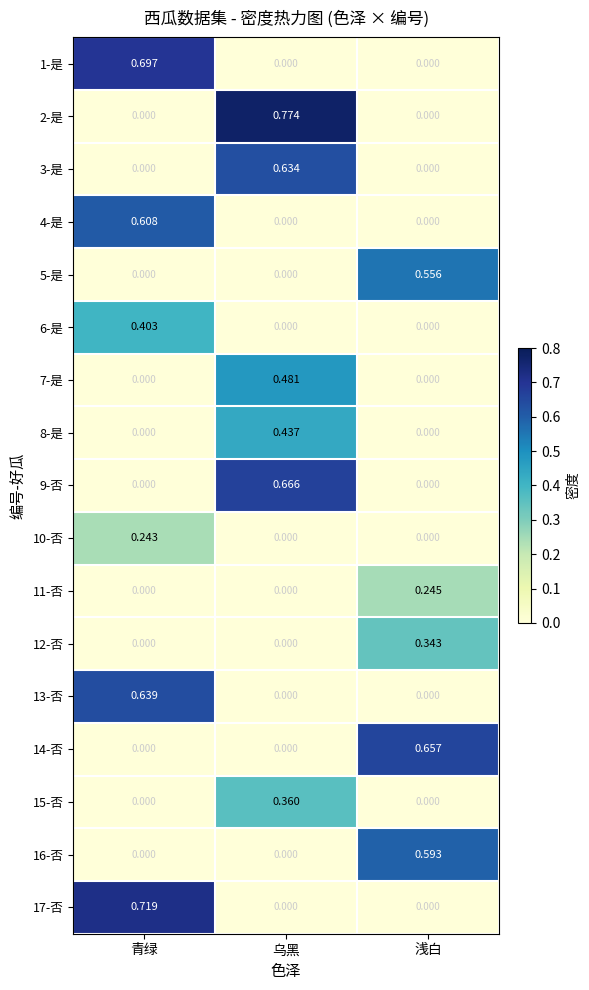

Is the value of 16-否 at 青绿 greater than the value of 9-否 at 乌黑?

No